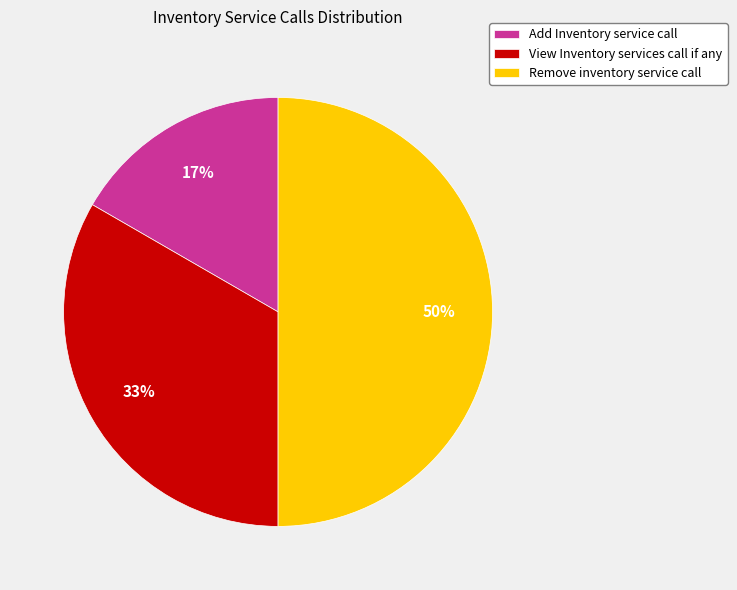

Do Add Inventory service call and Remove inventory service call together represent more than half of the pie?

Yes